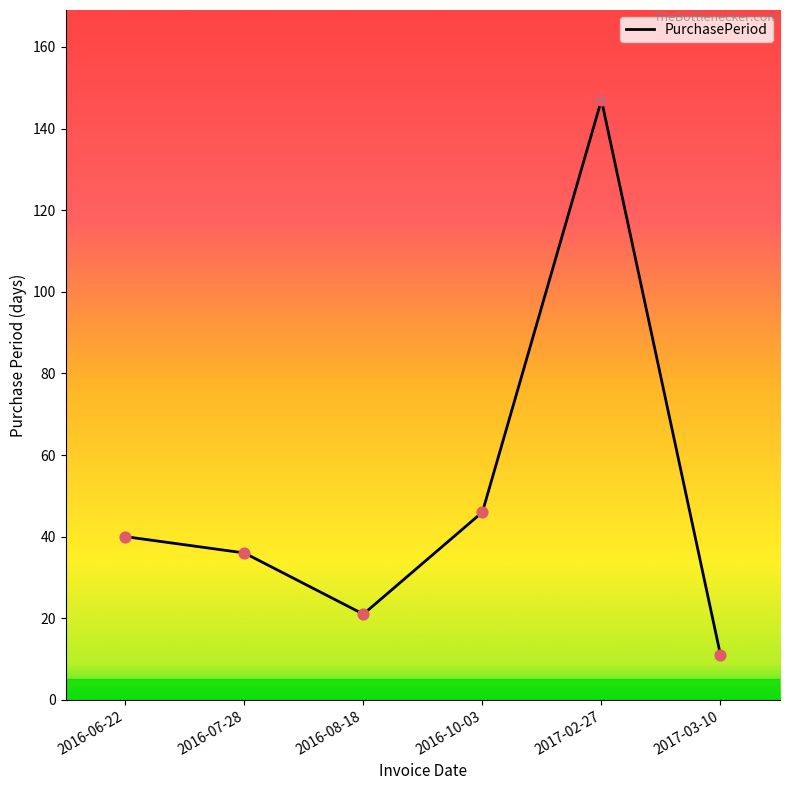

Which has a higher value, 2016-07-28 or 2016-10-03?

2016-10-03